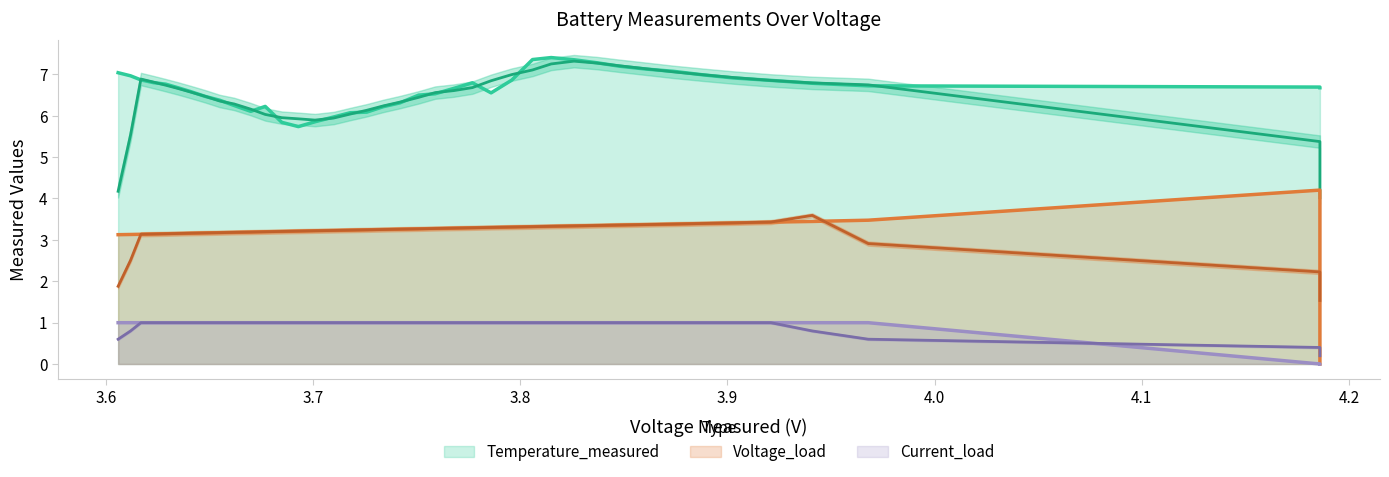

Rank the series by their maximum value, from highest to lowest.

Temperature_measured, Voltage_load, Current_load